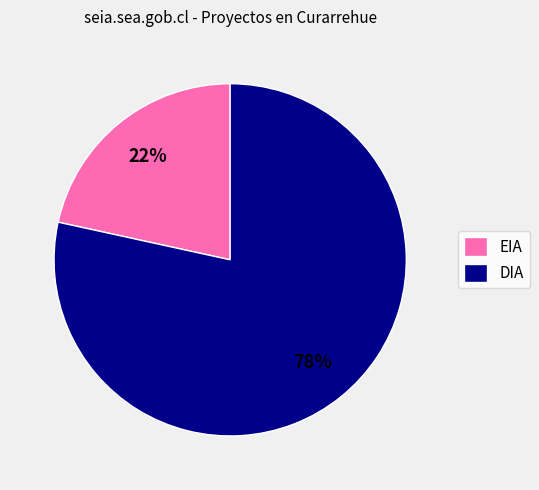

How many segments does this pie chart have?

2